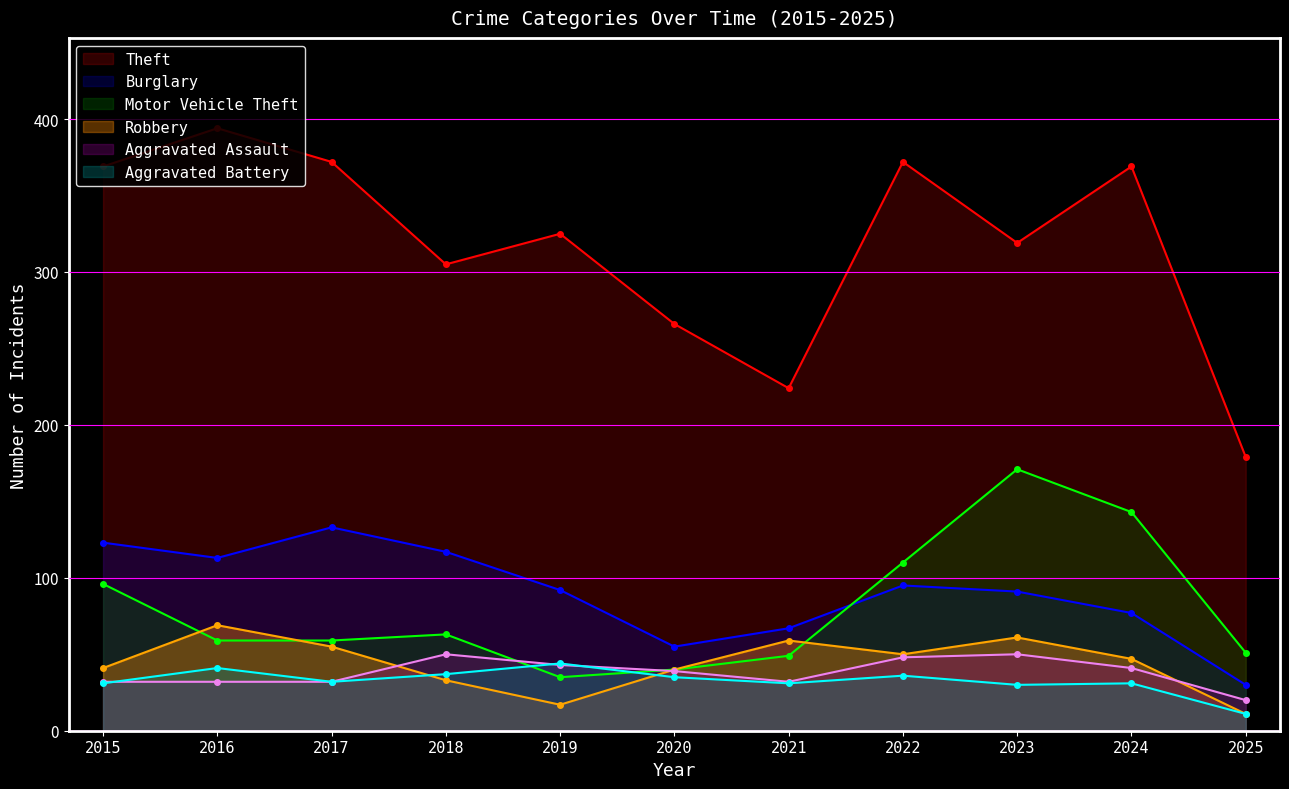

What are all the series names shown in the legend?

Theft, Burglary, Motor Vehicle Theft, Robbery, Aggravated Assault, Aggravated Battery